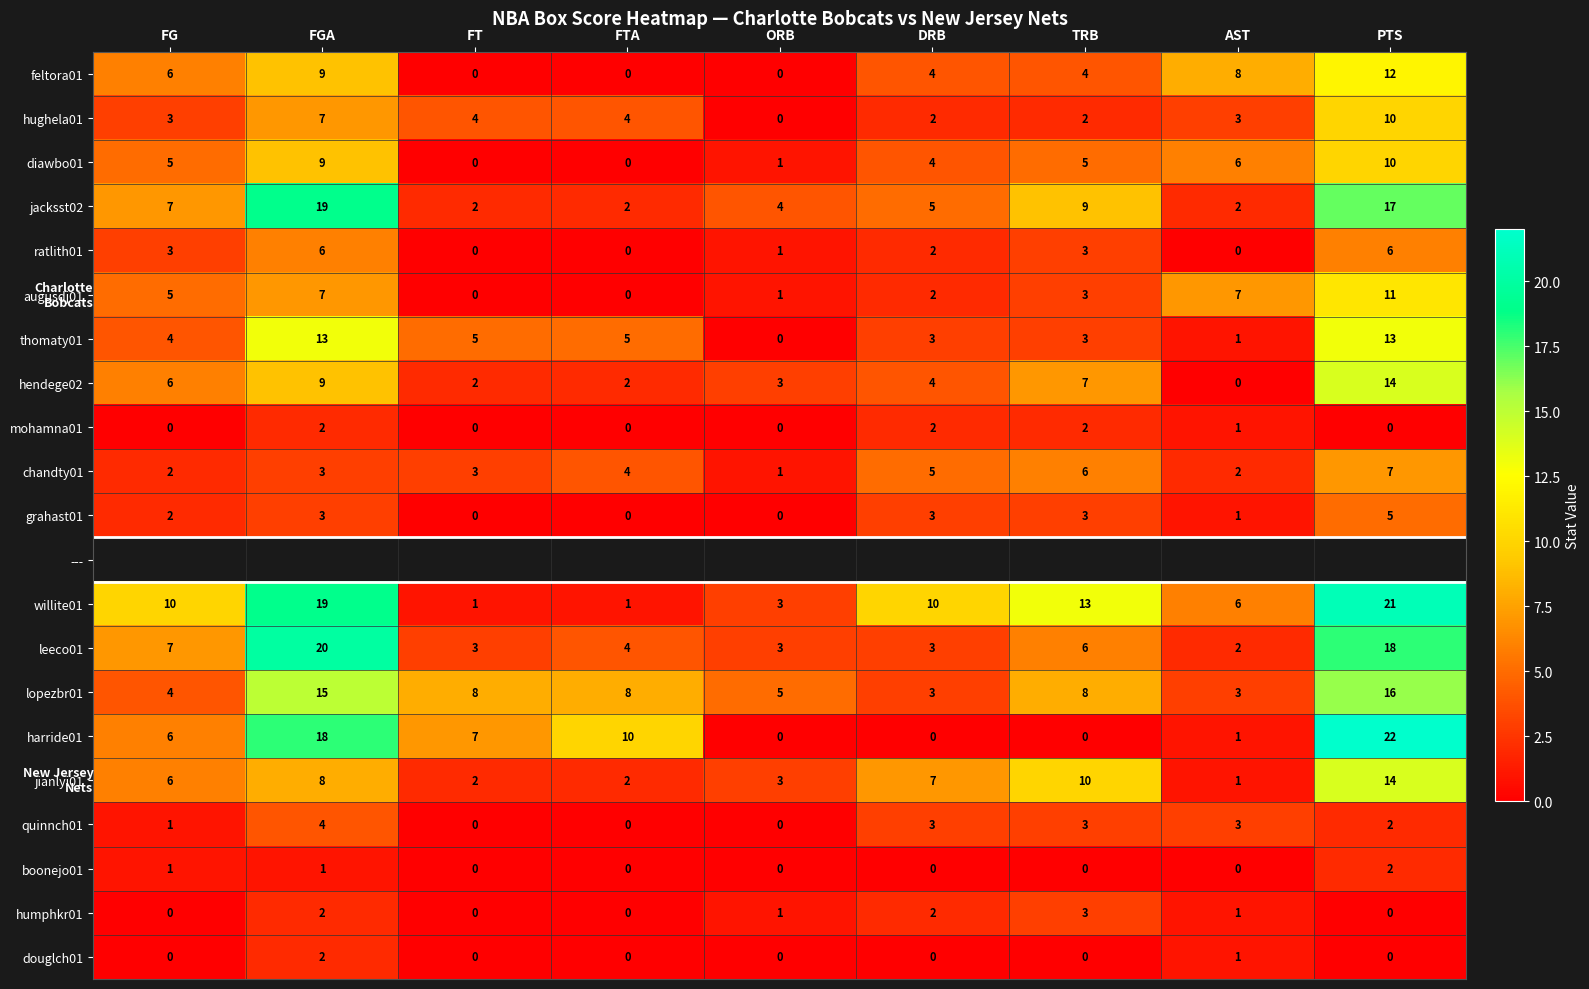

Where is grahast01 nearest to the value 2?

FG